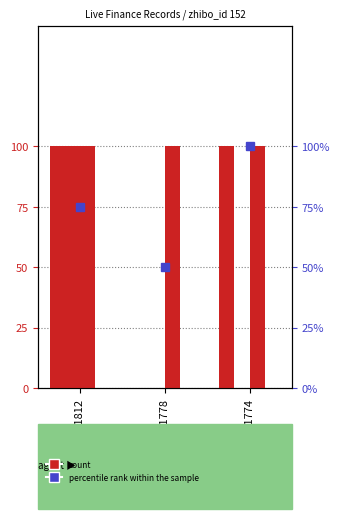

How many bars are there in total?

15